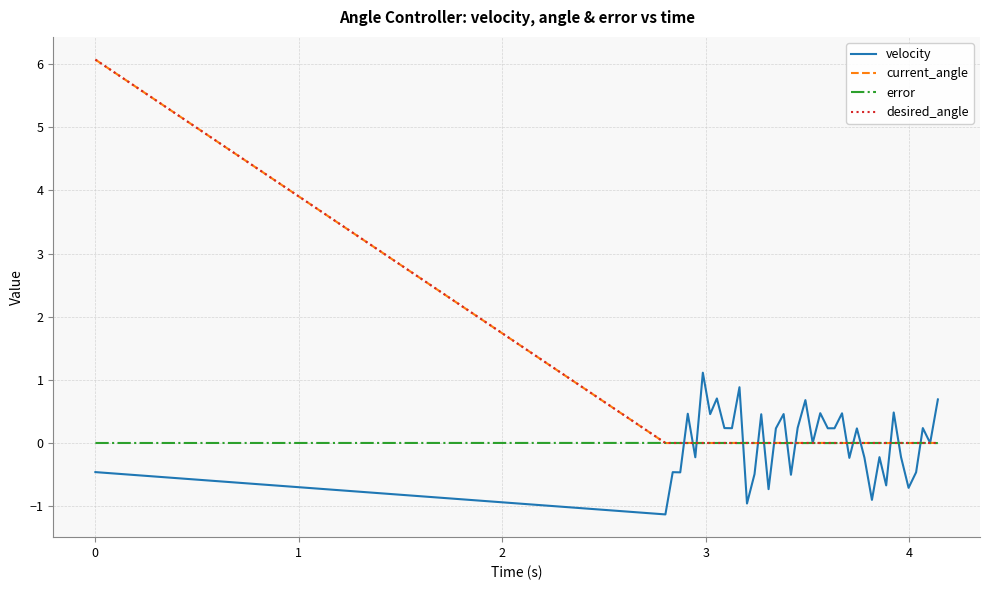

Which series has the widest spread of values?

current_angle